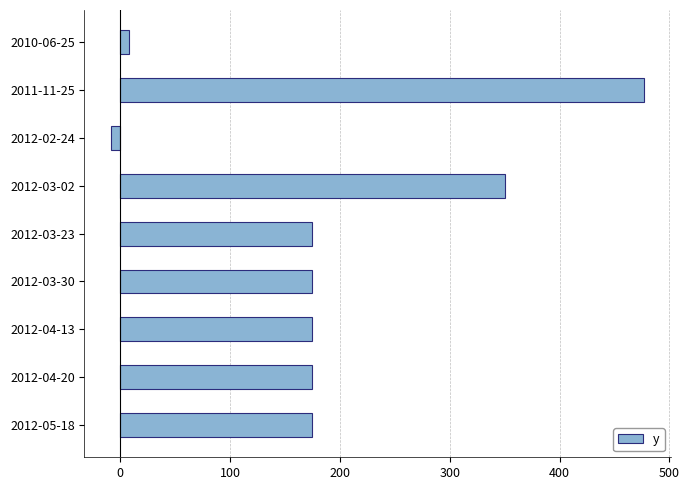

Which category has the lowest value across all series?

2012-02-24